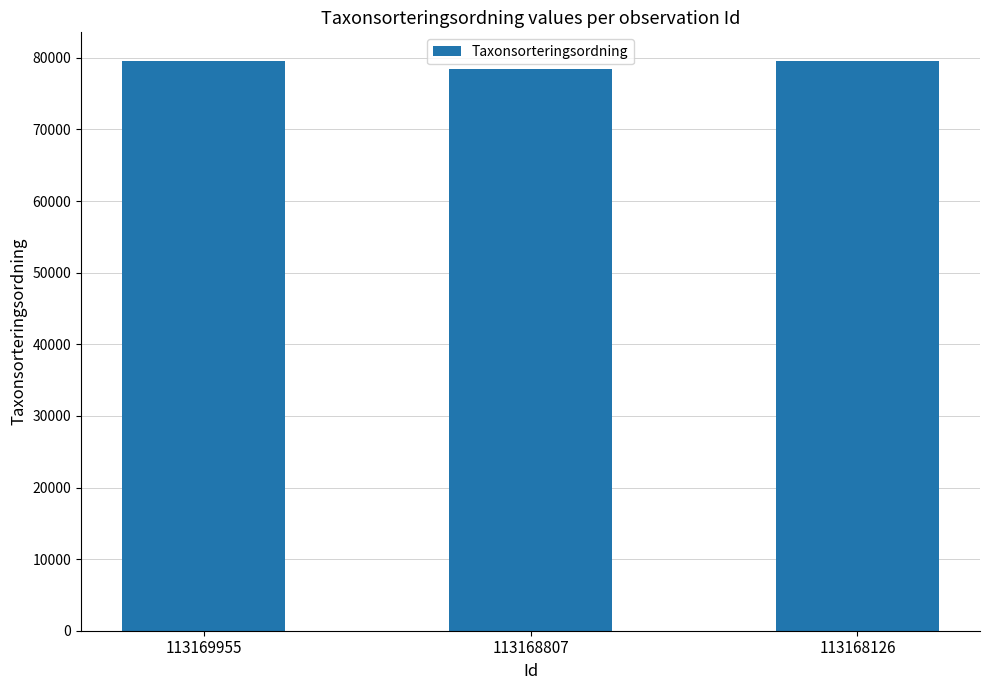

Is it true that the value at 113168126 is 19682?

False